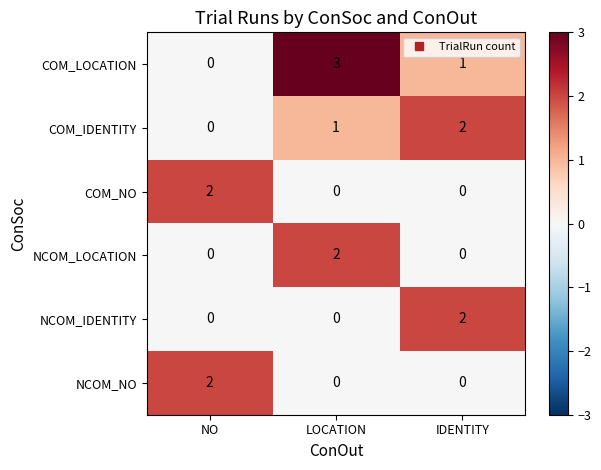

How many categories are shown in the chart?

3